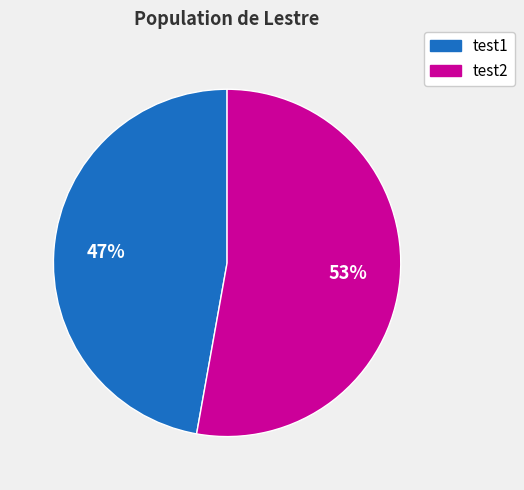

Is there a majority slice in this chart?

Yes